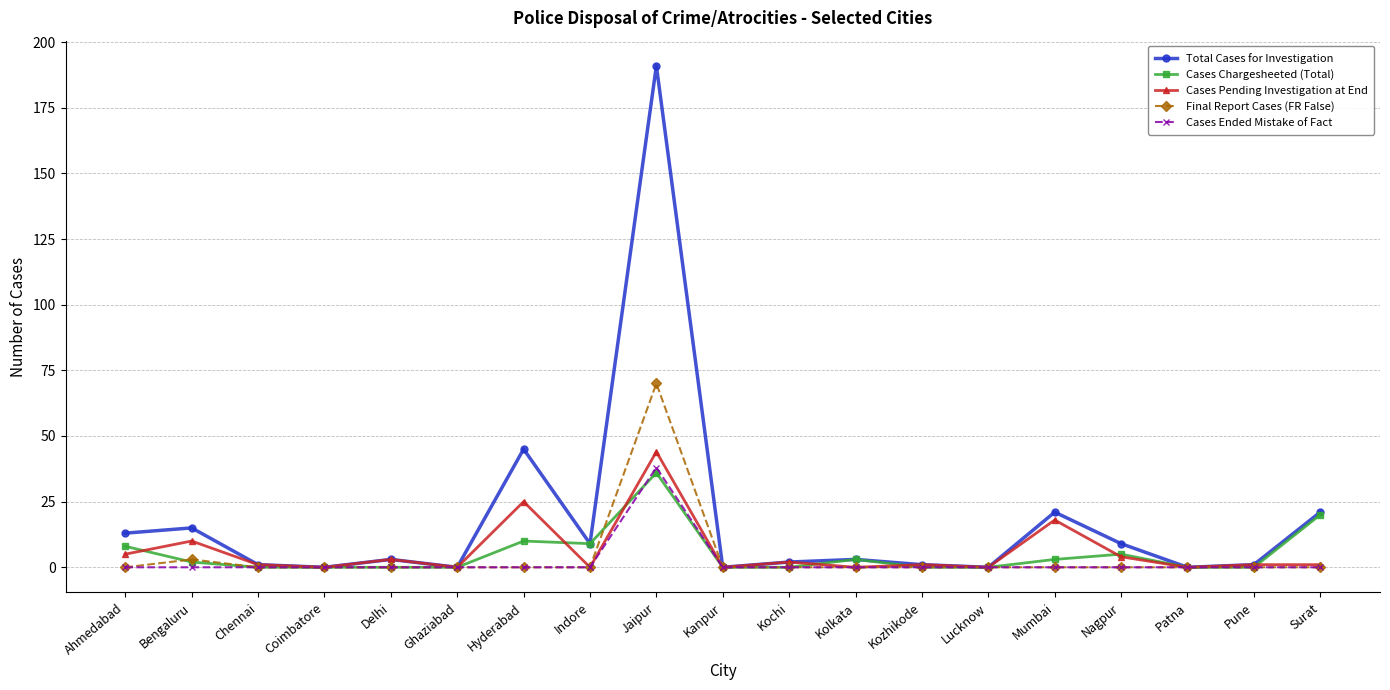

What are all the series names shown in the legend?

Total Cases for Investigation, Cases Chargesheeted (Total), Cases Pending Investigation at End, Final Report Cases (FR False), Cases Ended Mistake of Fact